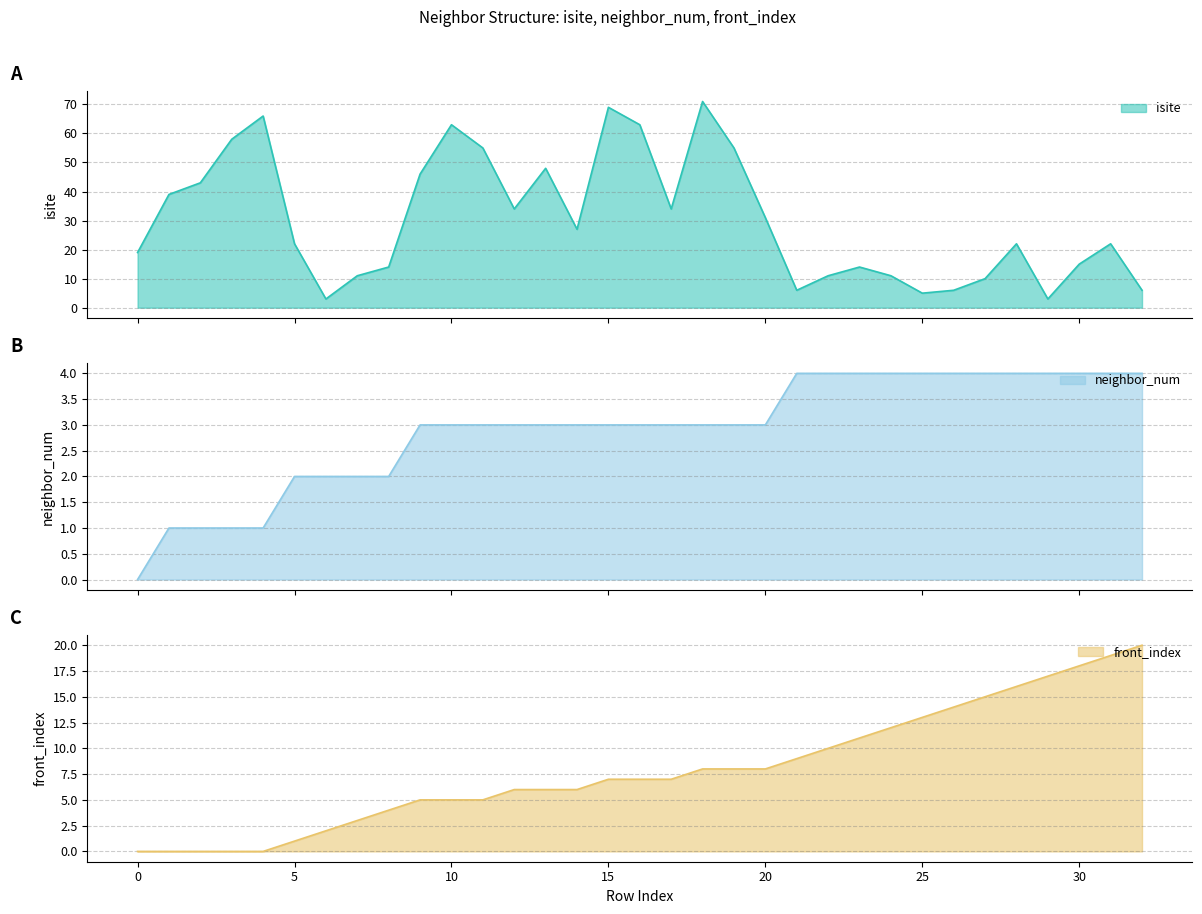

Rank the categories by isite value from lowest to highest.

6, 29, 25, 21, 26, 32, 27, 7, 22, 24, 8, 23, 30, 0, 5, 28, 31, 14, 20, 12, 17, 1, 2, 9, 13, 11, 19, 3, 10, 16, 4, 15, 18